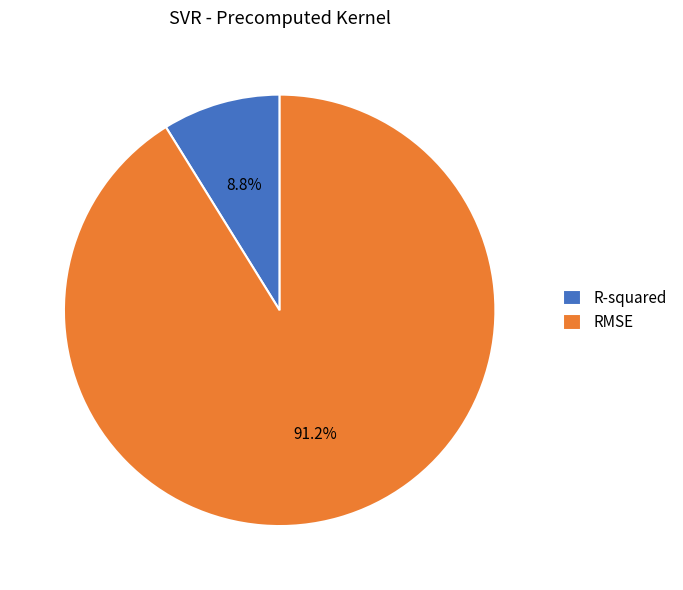

To the nearest percent, what is the average slice percentage?

50%